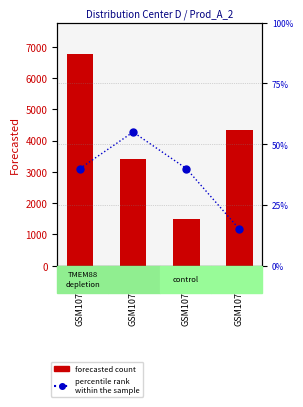

What is the difference between the Percentile rank values at GSM1071455 and GSM1071457?

25.0